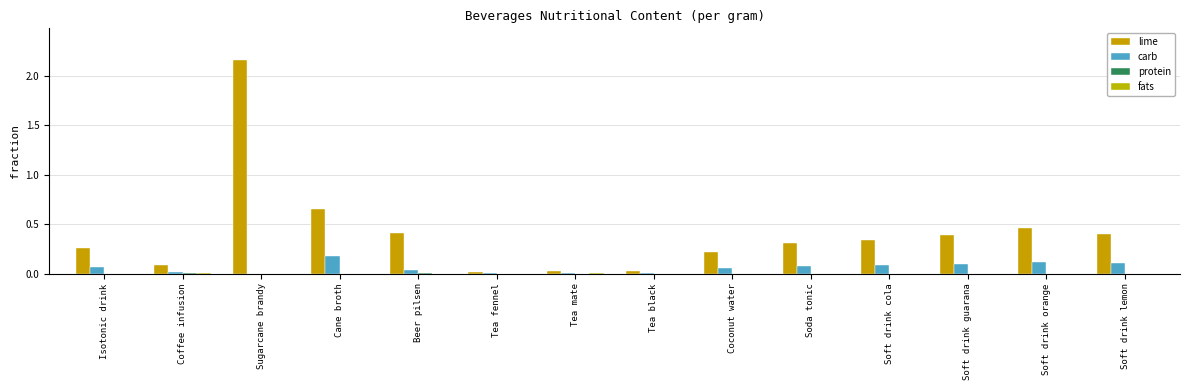

At which category is the sum across all series the highest?

Sugarcane brandy